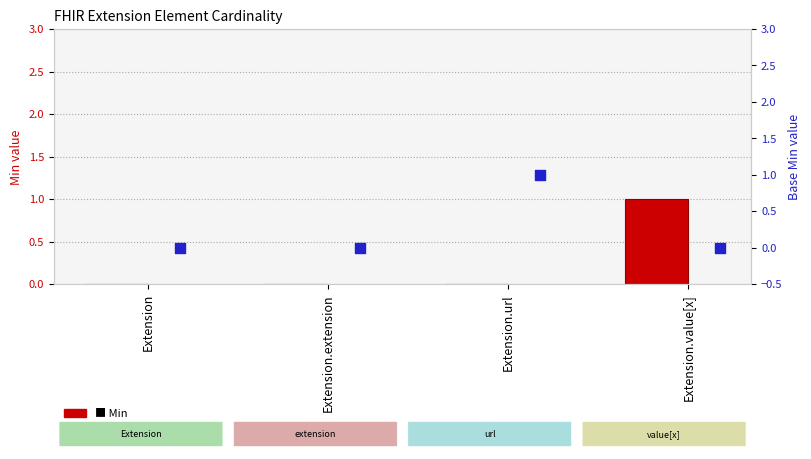

Is the value of Base Min at Extension greater than the value of Min at Extension?

No